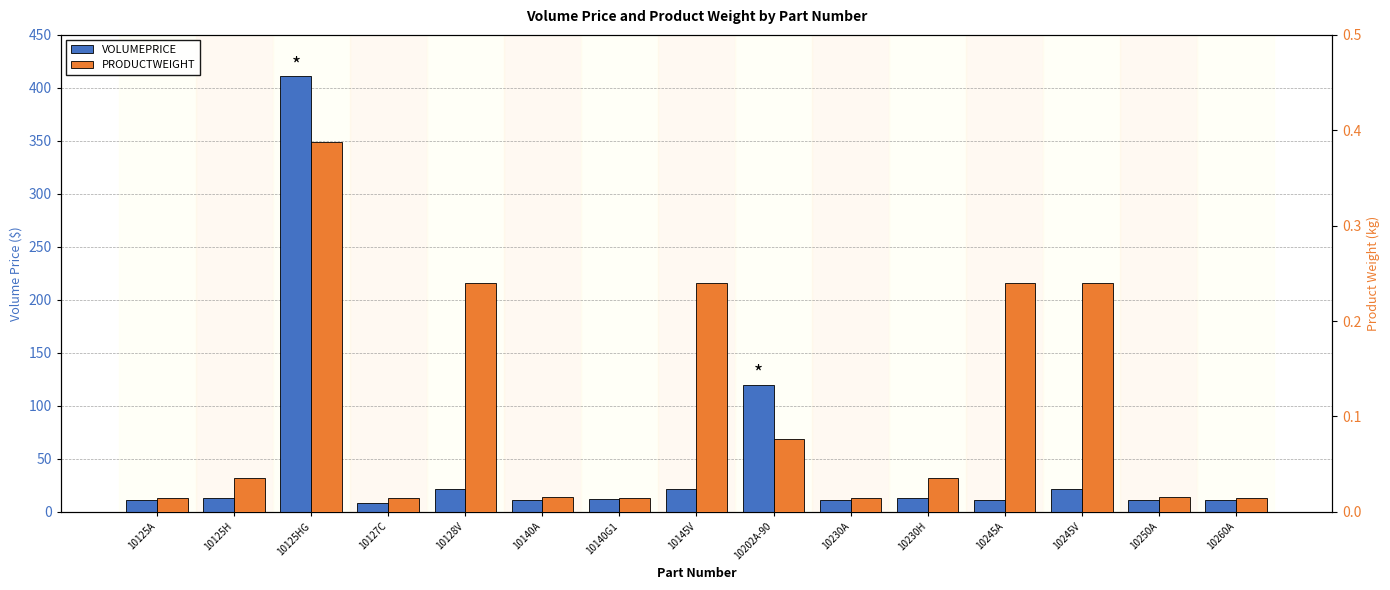

Is it true that VOLUMEPRICE equals 12.7 at 10230H?

True